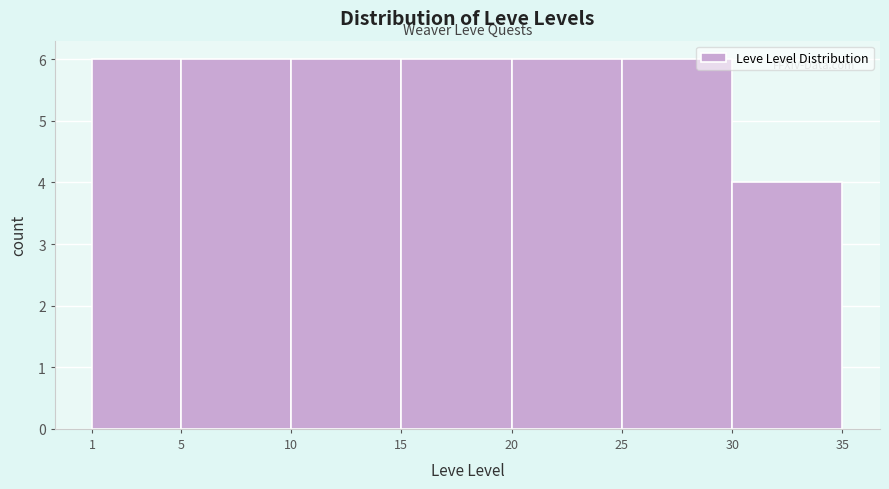

Reading left to right, list every bar in this chart as the range it spans on the x-axis followed by its height. The values are not printed on the chart, so give them approximately, as read against the axis.

1 to 5: 6
5 to 10: 6
10 to 15: 6
15 to 20: 6
20 to 25: 6
25 to 30: 6
30 to 35: 4